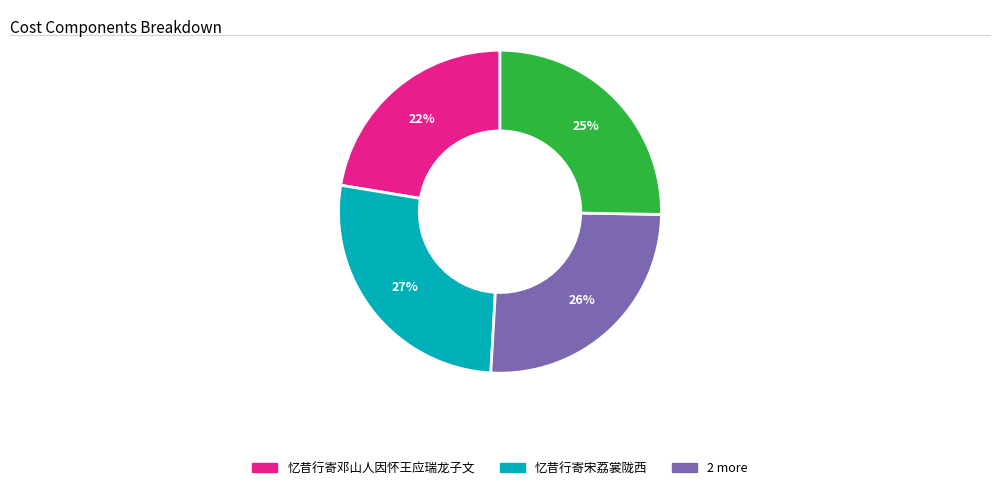

To the nearest percent, what is the average slice percentage?

25%